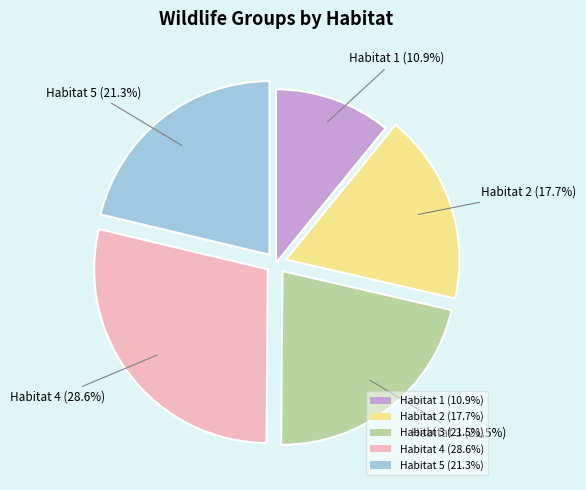

Approximately how many times larger is the value at Habitat 4 (28.6%) compared to Habitat 1 (10.9%)?

2.6